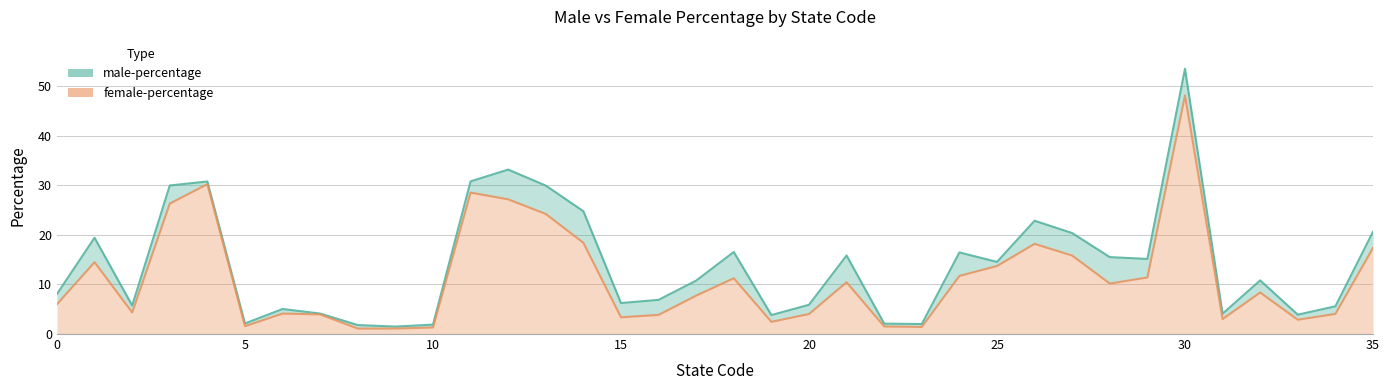

Where is female-percentage nearest to the value 24?

13